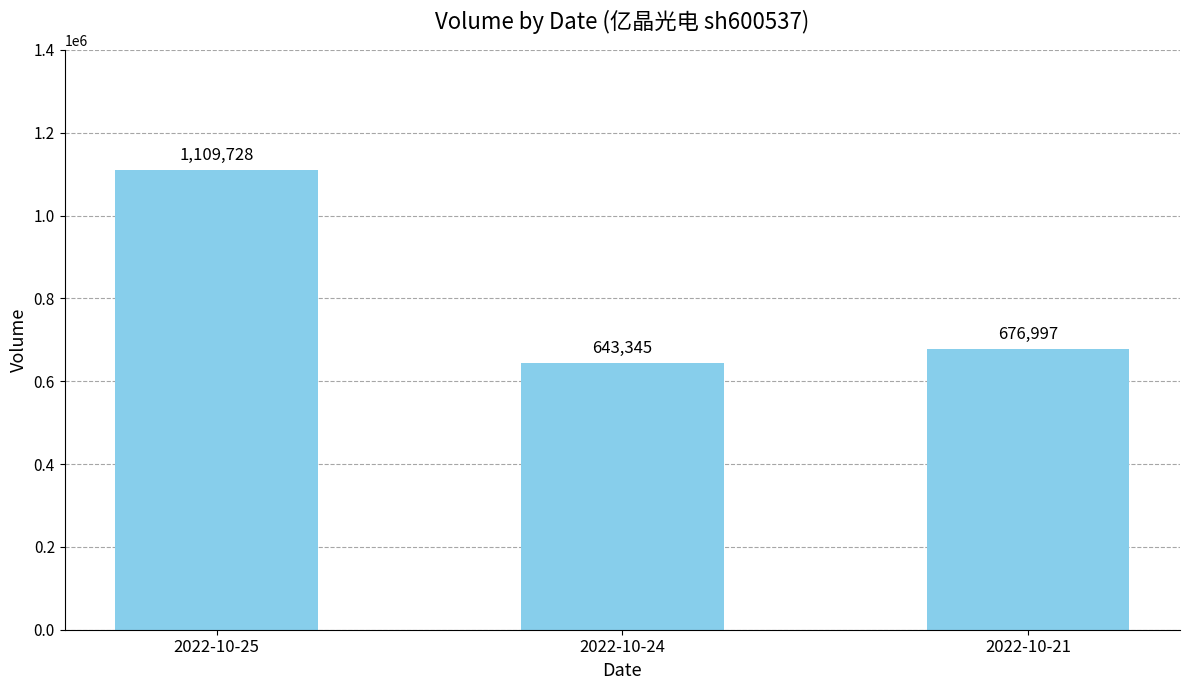

Between 2022-10-21 and 2022-10-25, which is larger?

2022-10-25